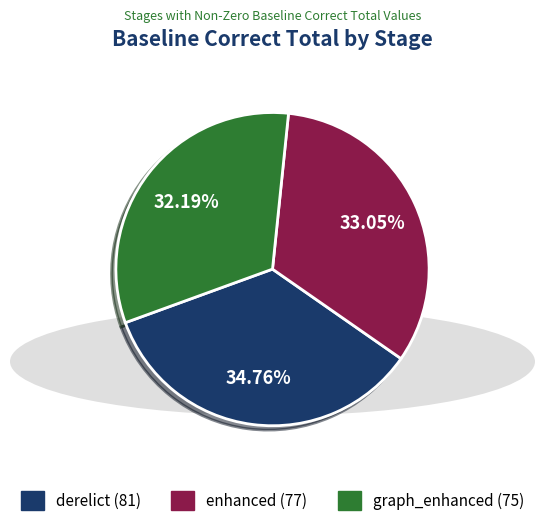

To the nearest percent, what percentage of the pie is enhanced?

33%